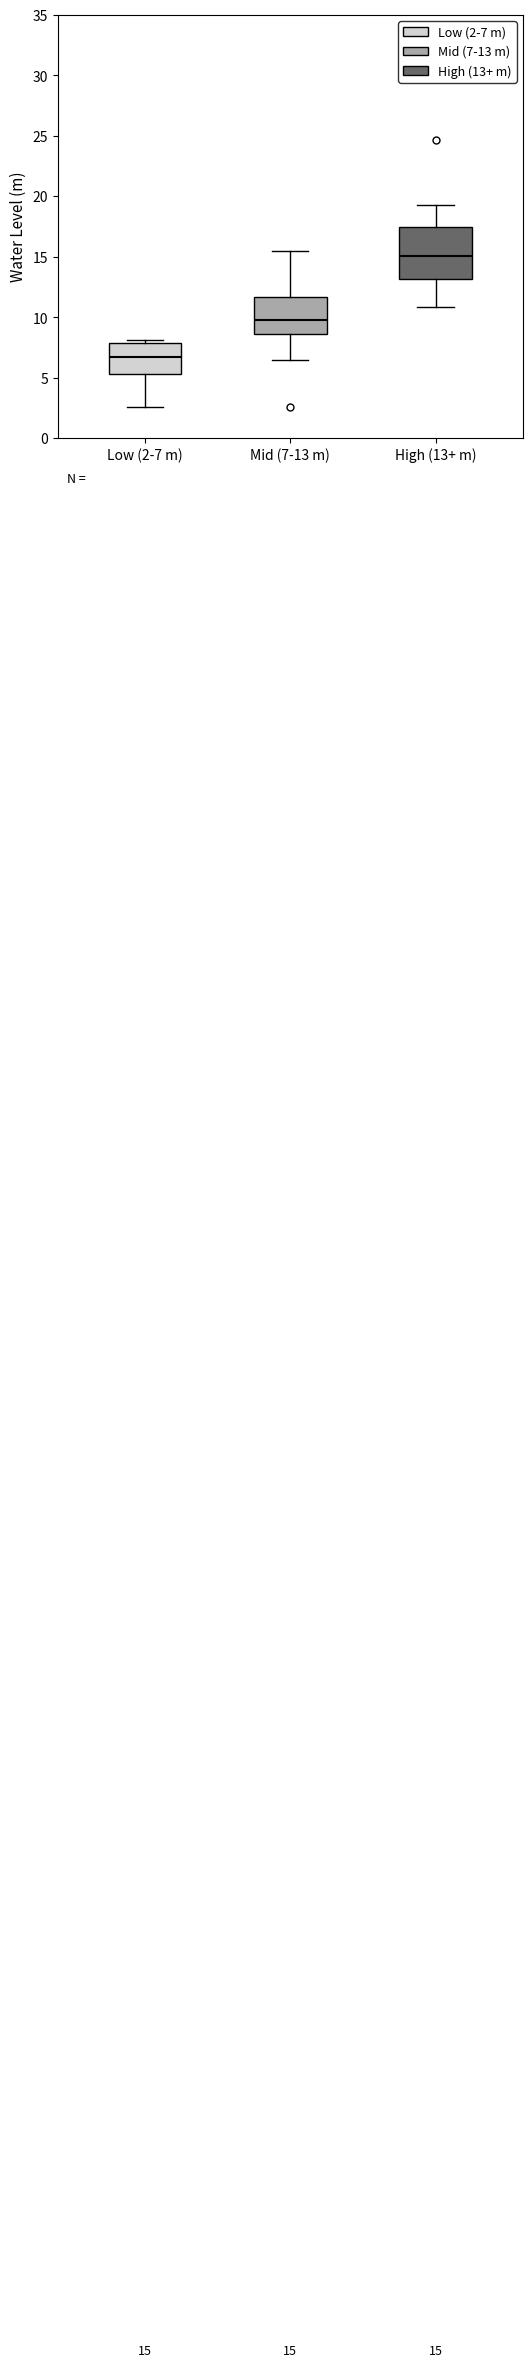

Which box has the highest median line?

High (13+ m)